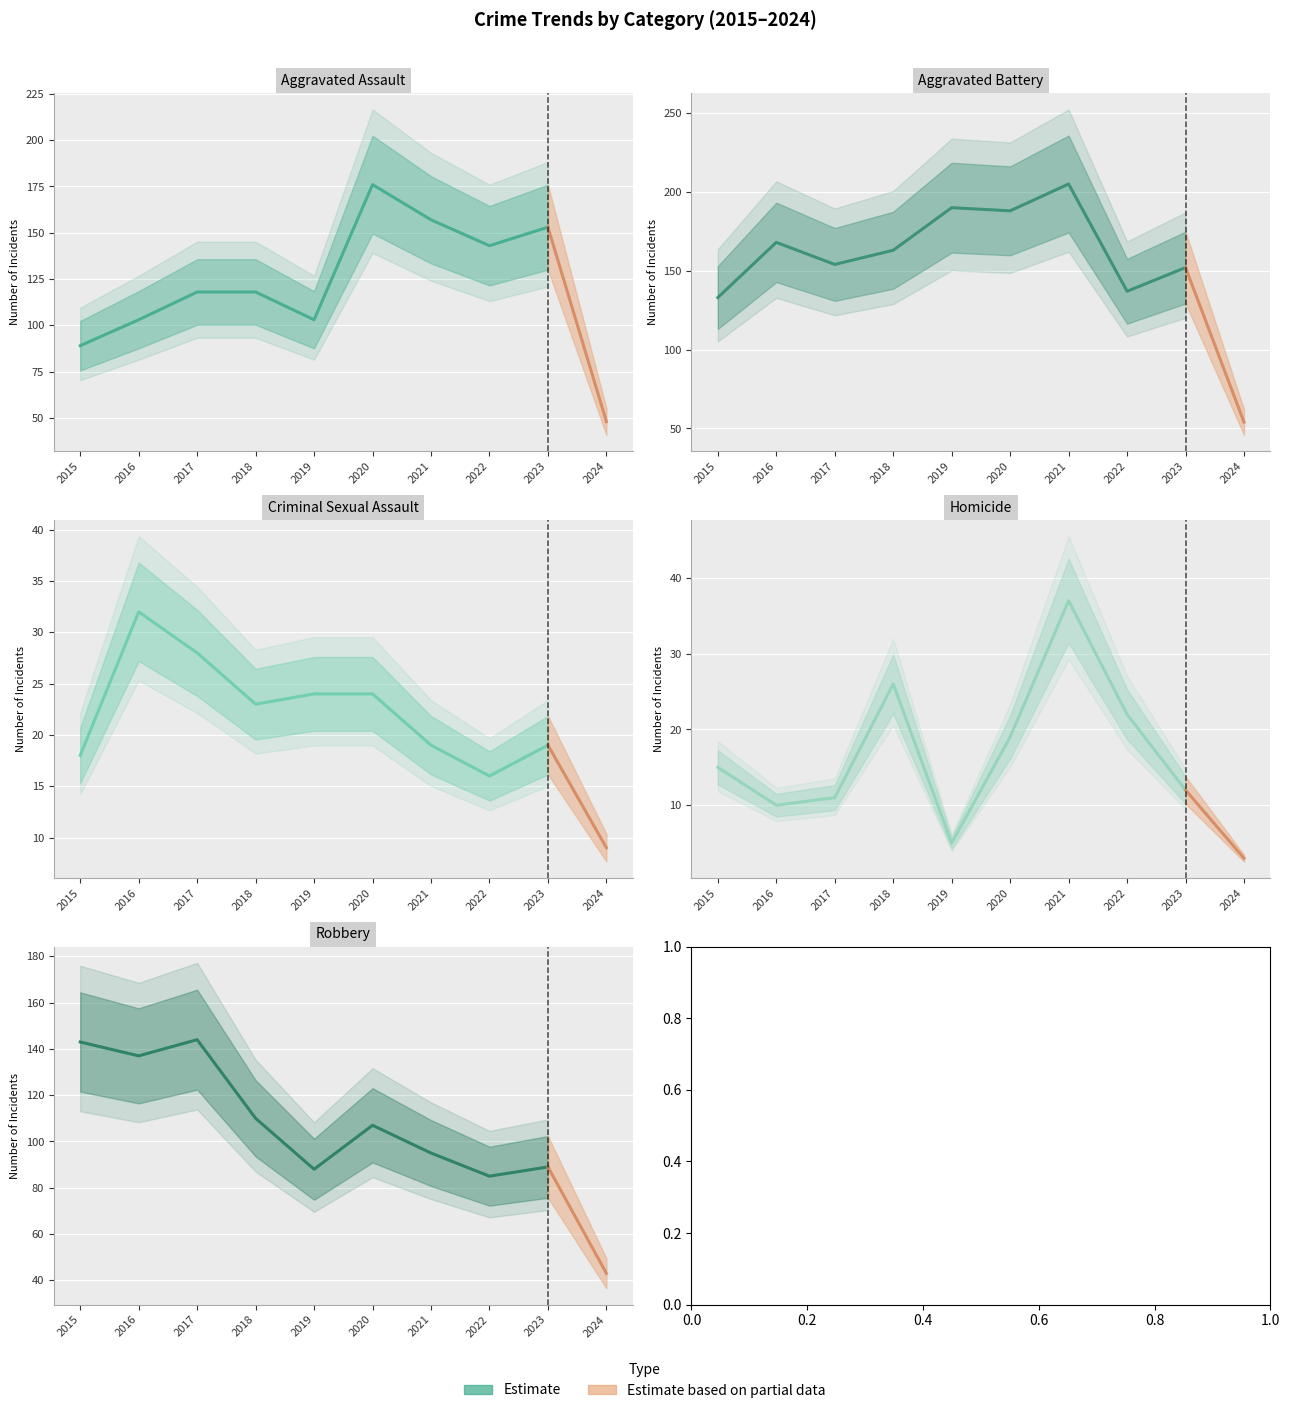

At how many categories does at least one series exceed 91?

9